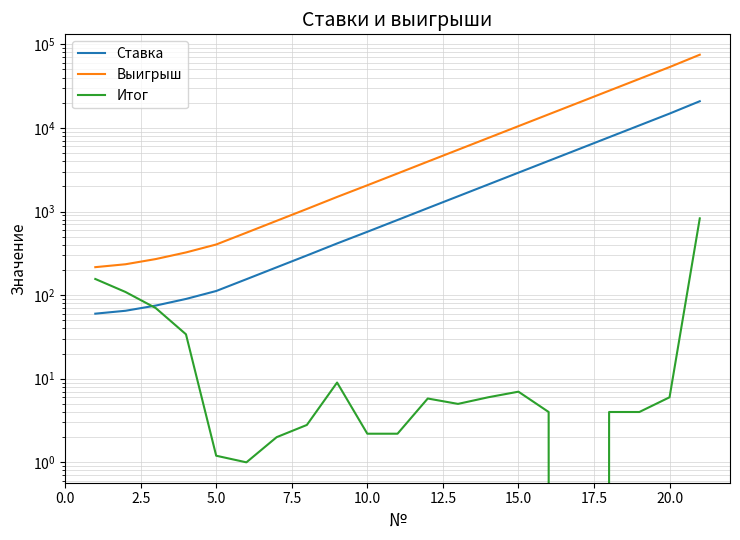

Reading left to right, transcribe all the data shown in this chart.

Ставка: 60.0	65.0	75.0	90.0	112.0	155.0	215.0	298.0	415.0	572.0	792.0	1098.0	1520.0	2105.0	2915.0	4035.0	5585.0	7735.0	10710.0	14830.0	20850.0
Выигрыш: 216.0	234.0	270.0	324.0	403.2	558.0	774.0	1072.8	1494.0	2059.2	2851.2	3952.8	5472.0	7578.0	10494.0	14526.0	20106.0	27846.0	38556.0	53388.0	75060.0
Итог: 156.0	109.0	70.0	34.0	1.2	1.0	2.0	2.8	9.0	2.2	2.2	5.8	5.0	6.0	7.0	4.0	-1.0	4.0	4.0	6.0	828.0